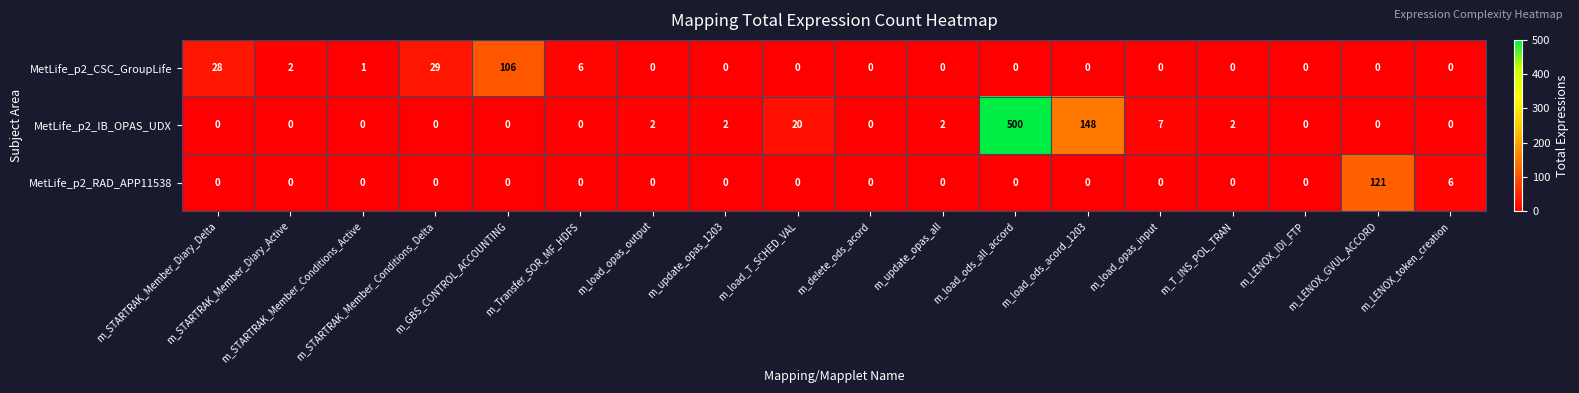

Which series has the largest range (max minus min)?

MetLife_p2_IB_OPAS_UDX